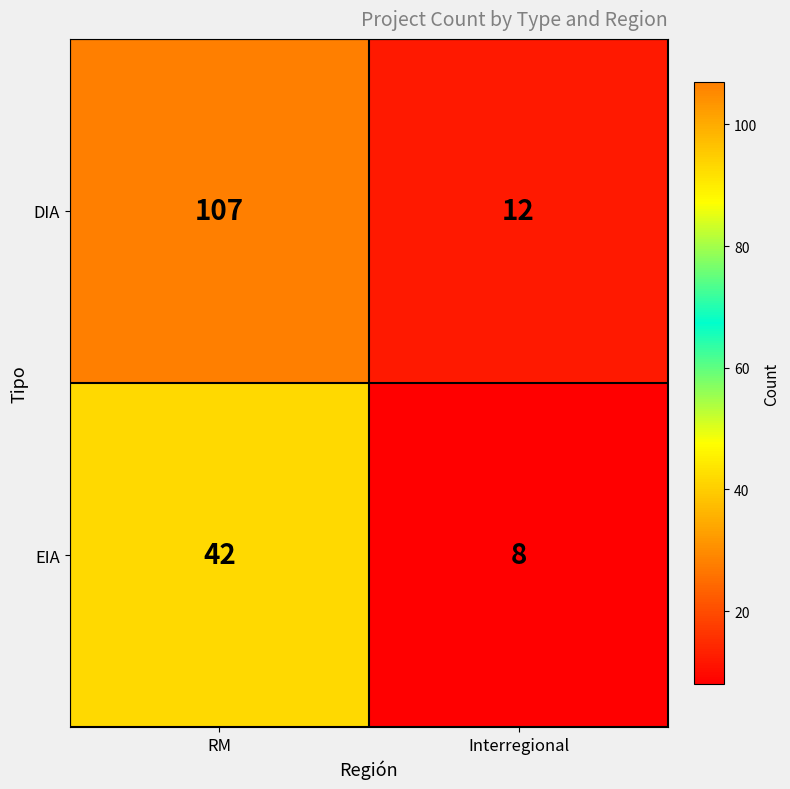

Which category has the highest value across all series?

RM